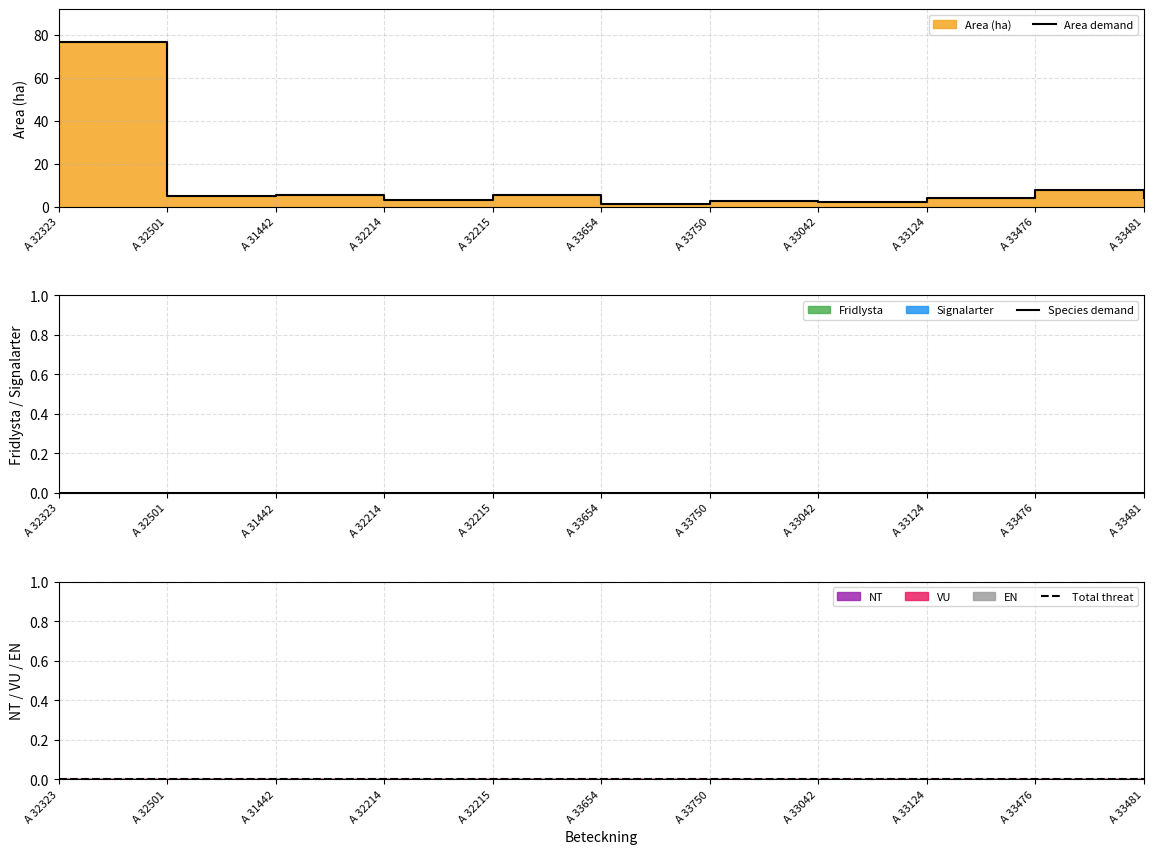

Count the number of categories in the chart.

11